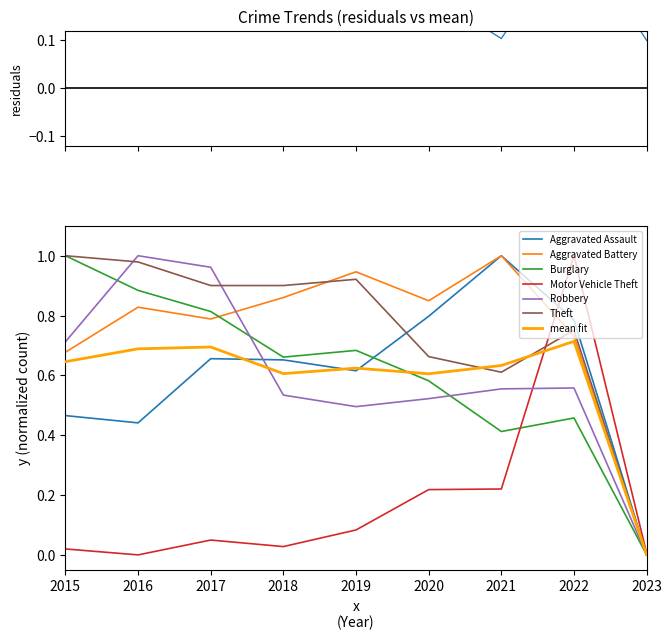

The value of Aggravated Battery at 2022 is 0.7. True or false?

True